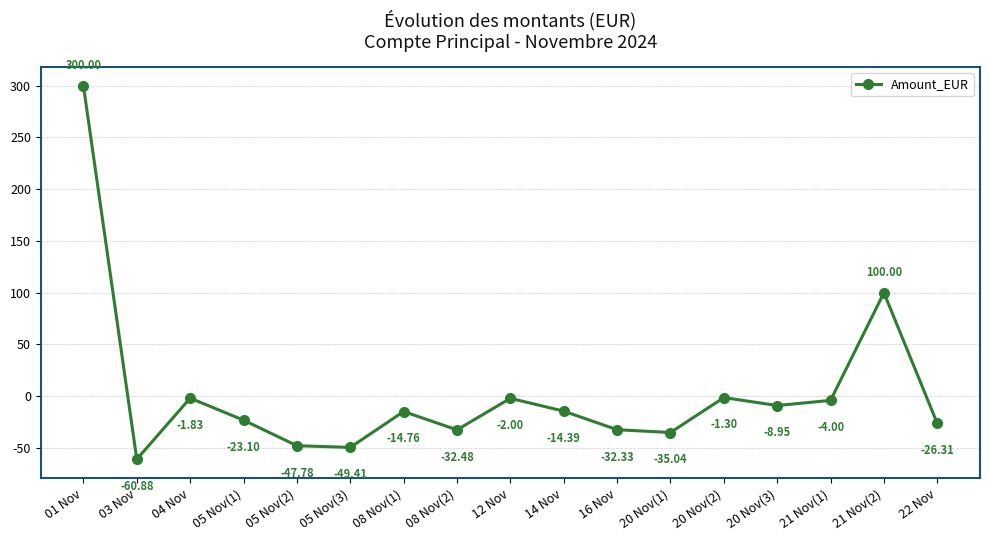

The chart shows a value of -49.3 at 16 Nov. True or false?

False